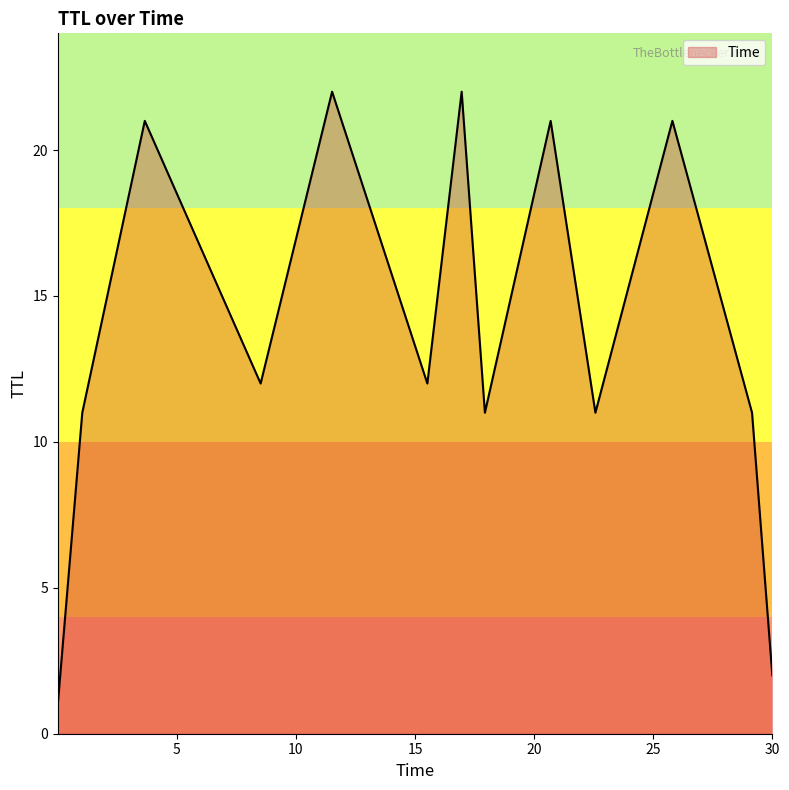

What is the difference between the maximum and minimum values?

21